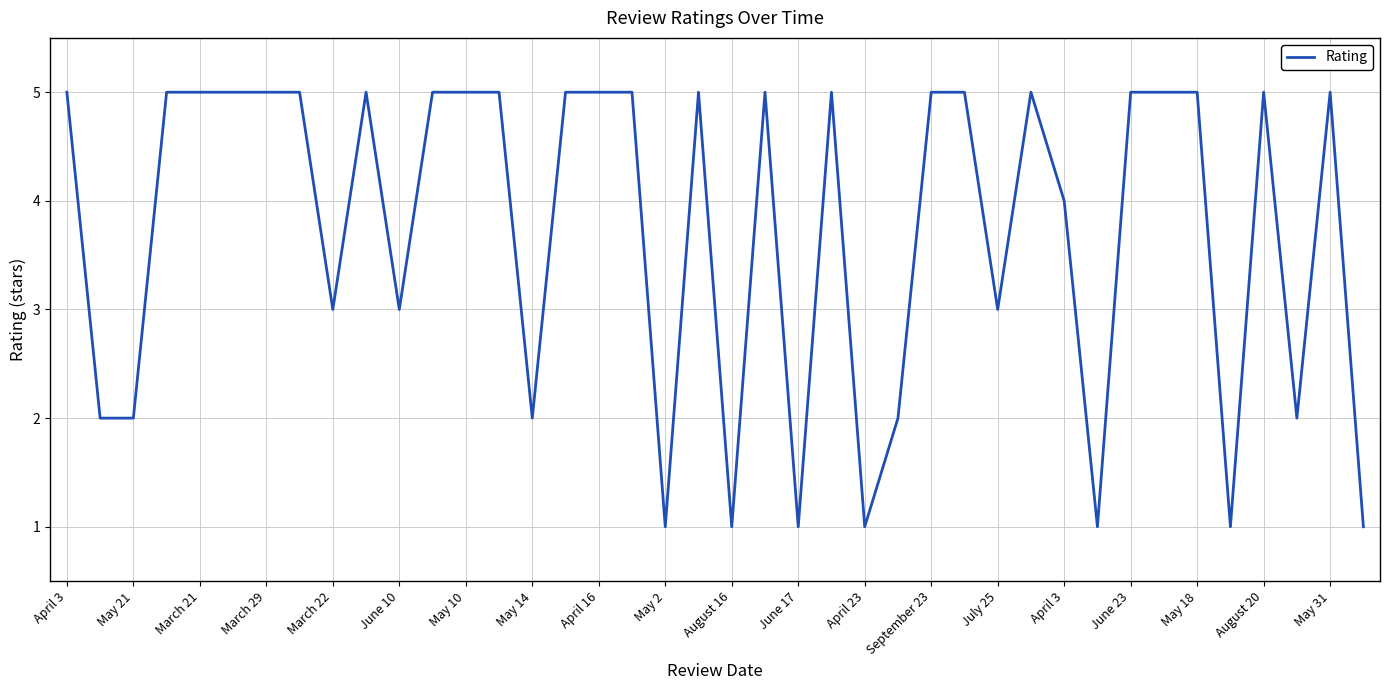

What is the greatest value displayed?

5